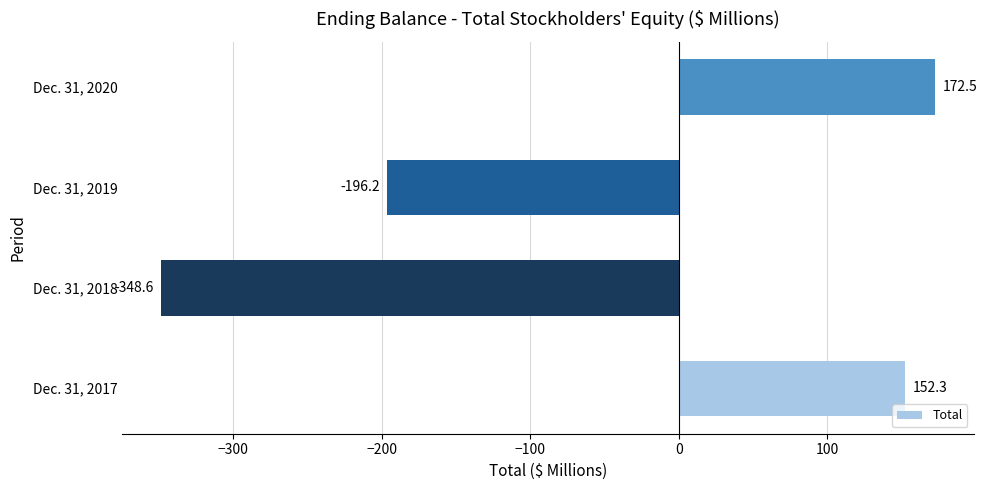

Which label corresponds to the smallest value in the chart?

Dec. 31, 2018